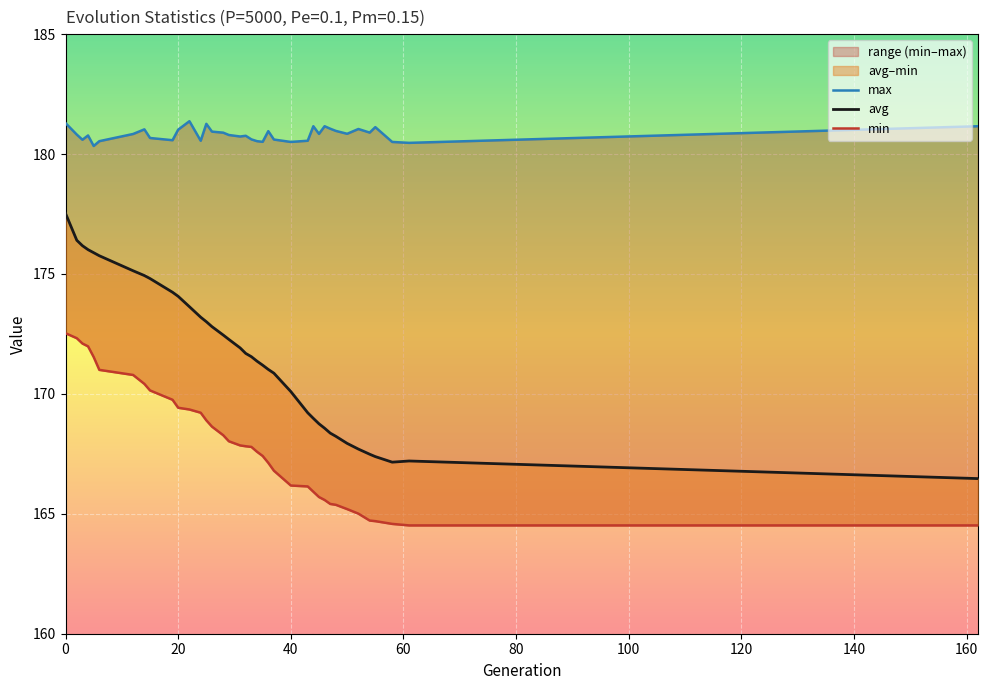

True or false: min and avg cross at least once.

False